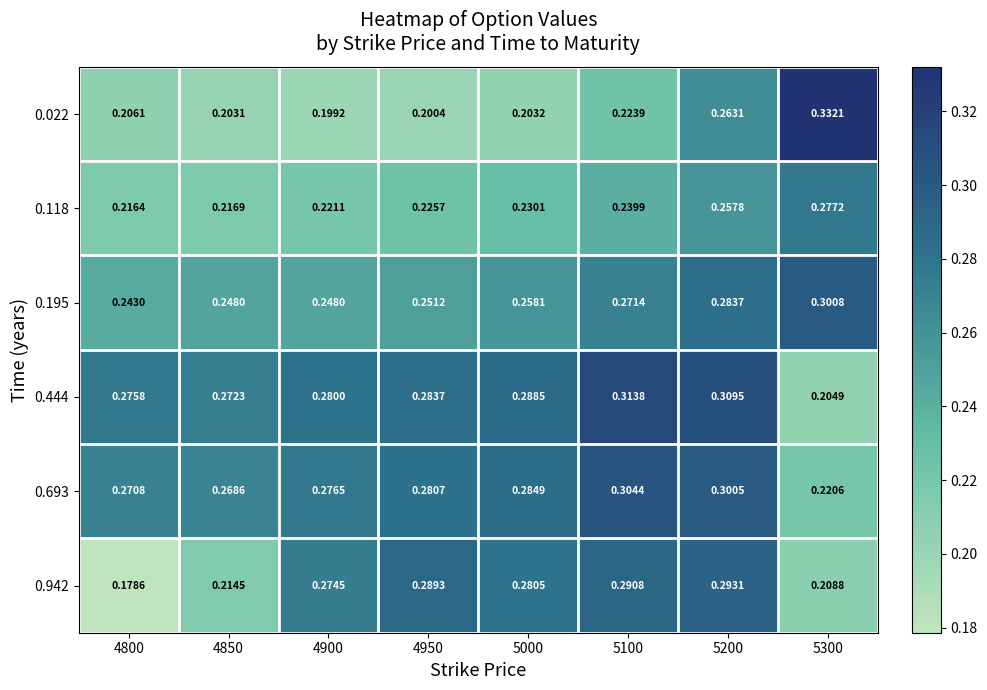

What is the spread (max minus min) of values at 5000?

0.1